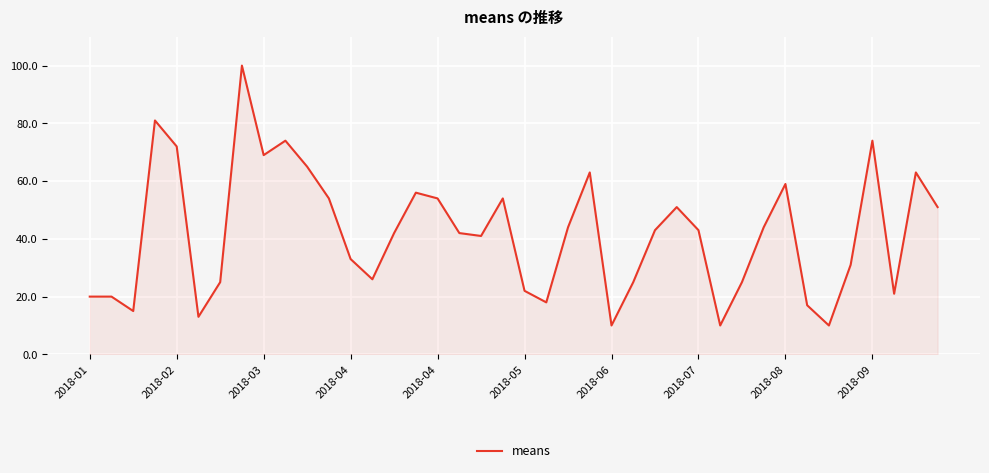

What is the difference between the maximum and minimum values?

90